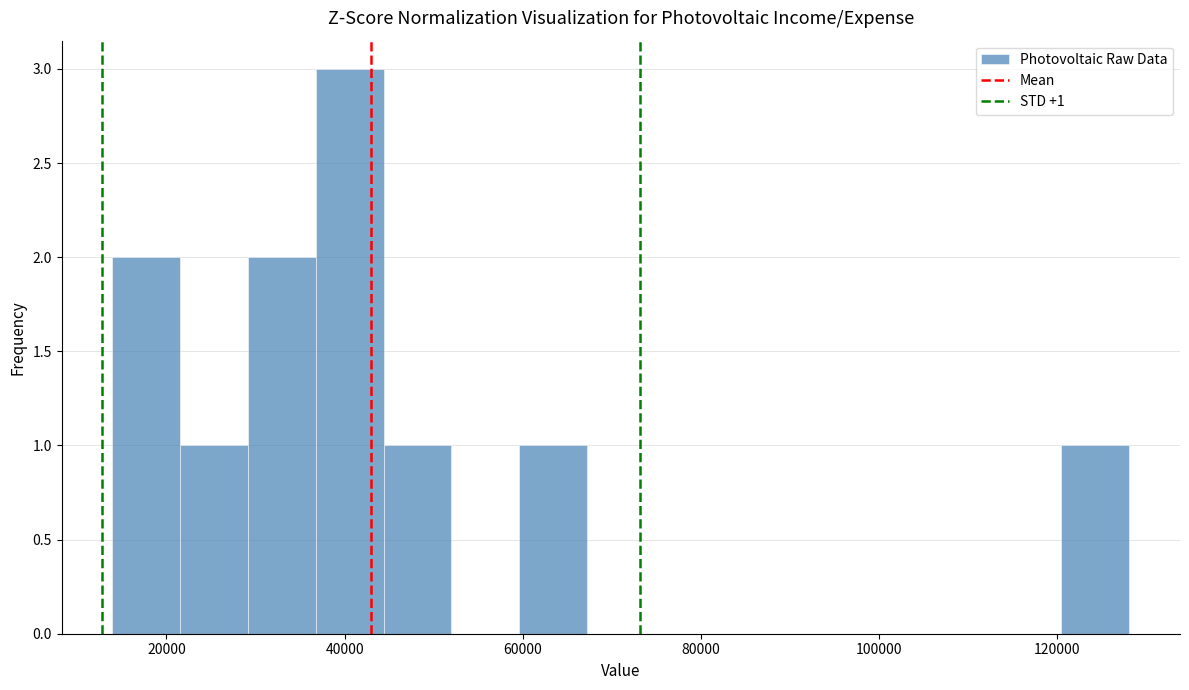

Around what value on the x-axis is the tallest bar? Give the approximate position of its centre, as read against the axis.

40000